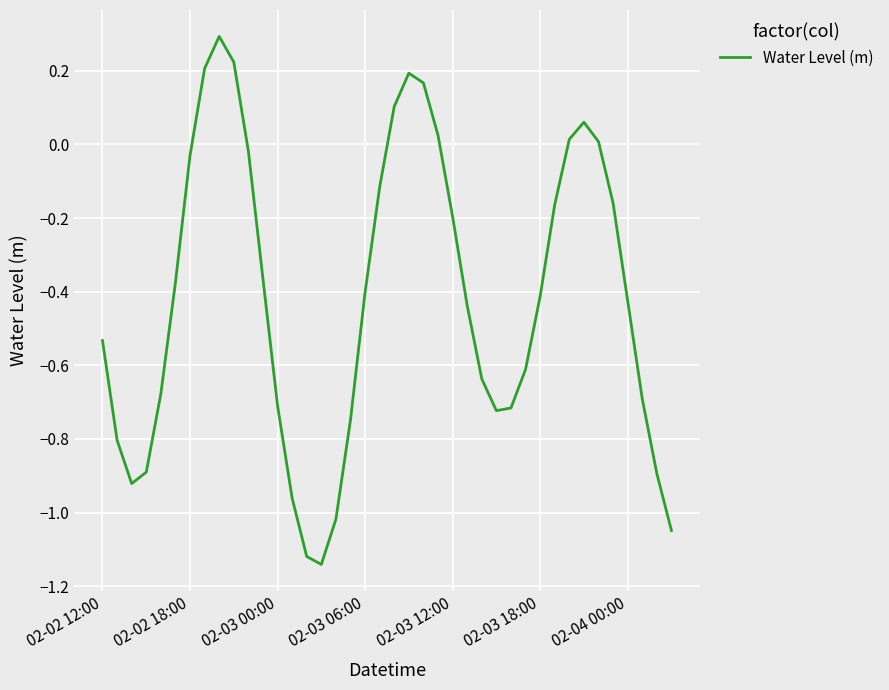

What is the difference between the maximum and minimum values?

1.4